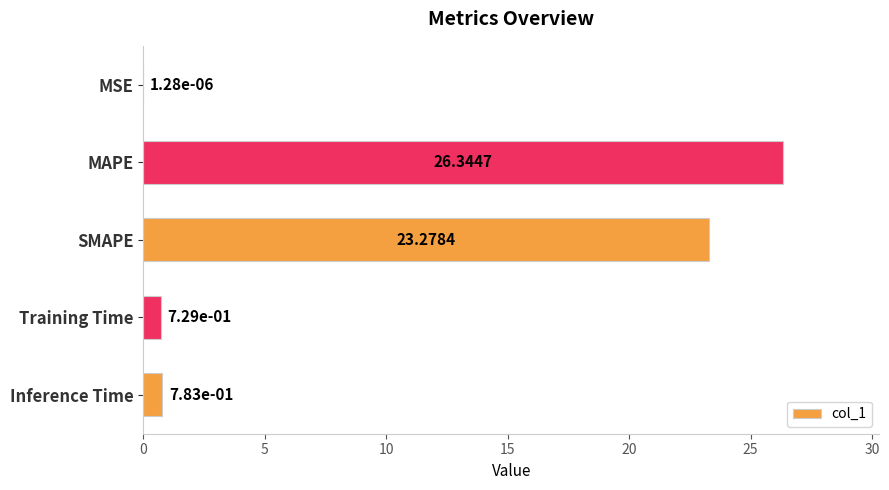

Between Training Time and Inference Time, which is larger?

Inference Time